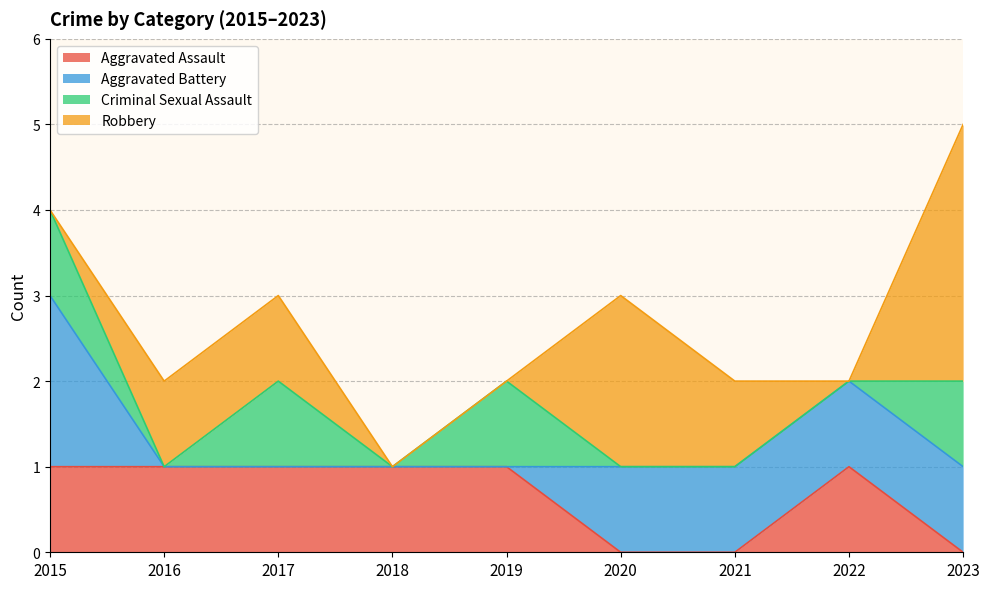

Which series has the widest spread of values?

Robbery